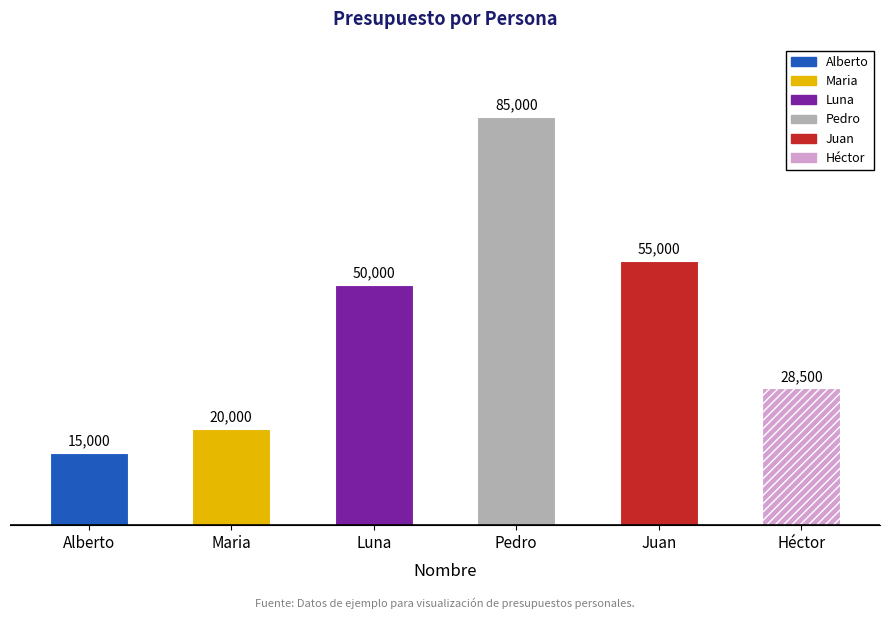

Rank the categories by value from lowest to highest.

Alberto, Maria, Héctor, Luna, Juan, Pedro